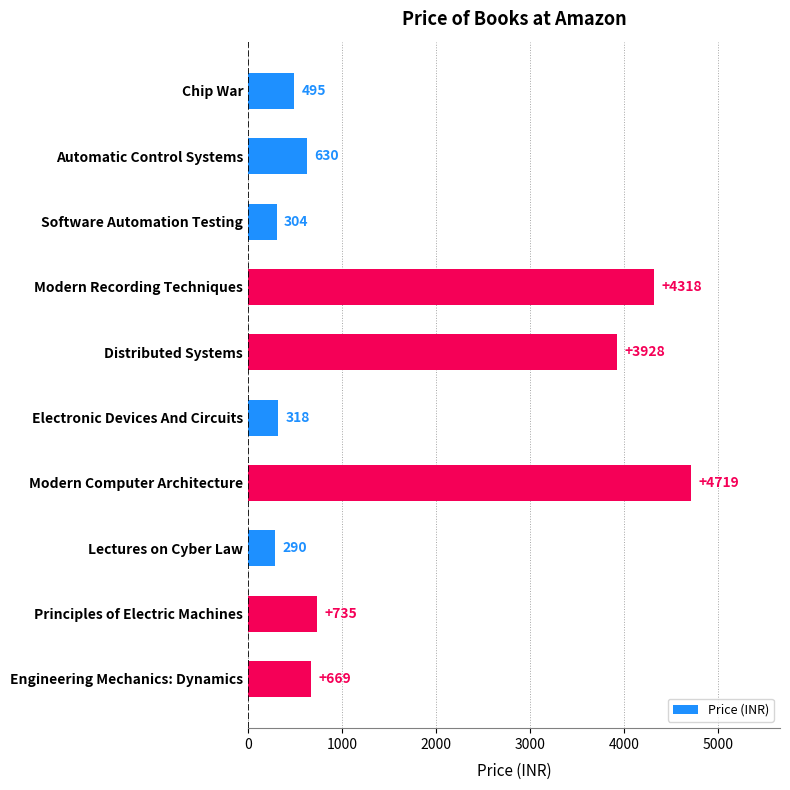

Rank the categories by value from highest to lowest.

Modern Computer Architecture, Modern Recording Techniques, Distributed Systems, Principles of Electric Machines, Engineering Mechanics: Dynamics, Automatic Control Systems, Chip War, Electronic Devices And Circuits, Software Automation Testing, Lectures on Cyber Law